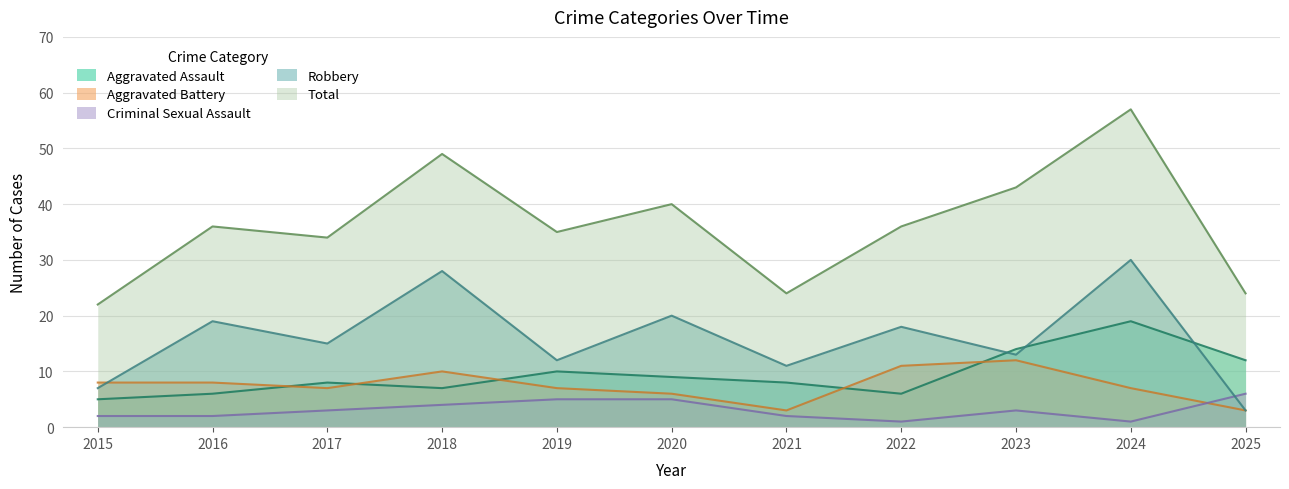

Which has a higher value, 2016 or 2017?

2017